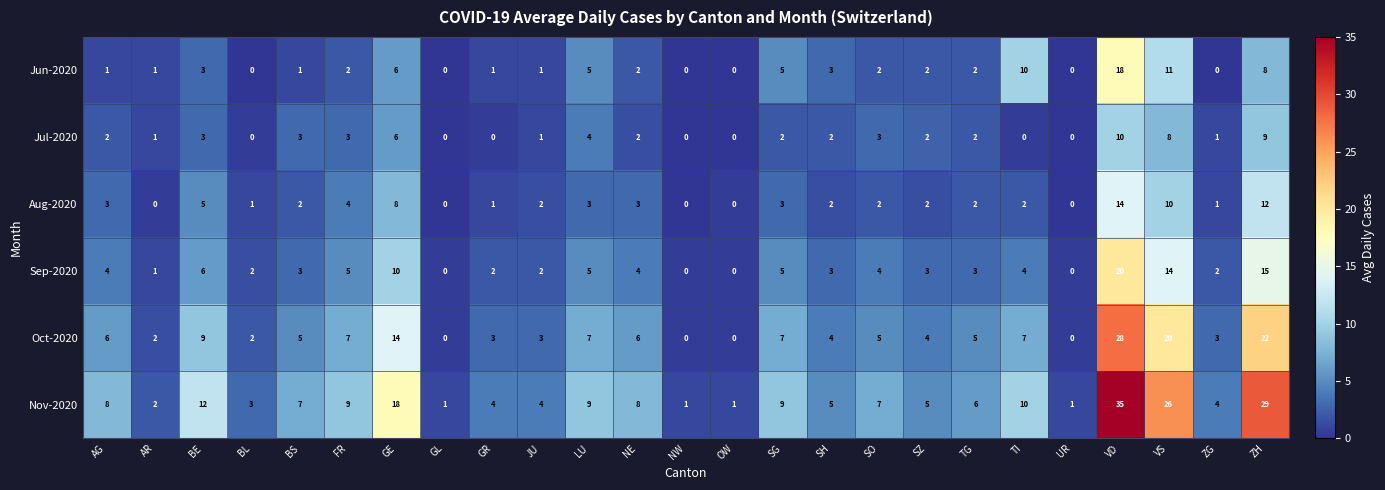

Rank the series by their maximum value, from lowest to highest.

Jul-2020, Aug-2020, Jun-2020, Sep-2020, Oct-2020, Nov-2020